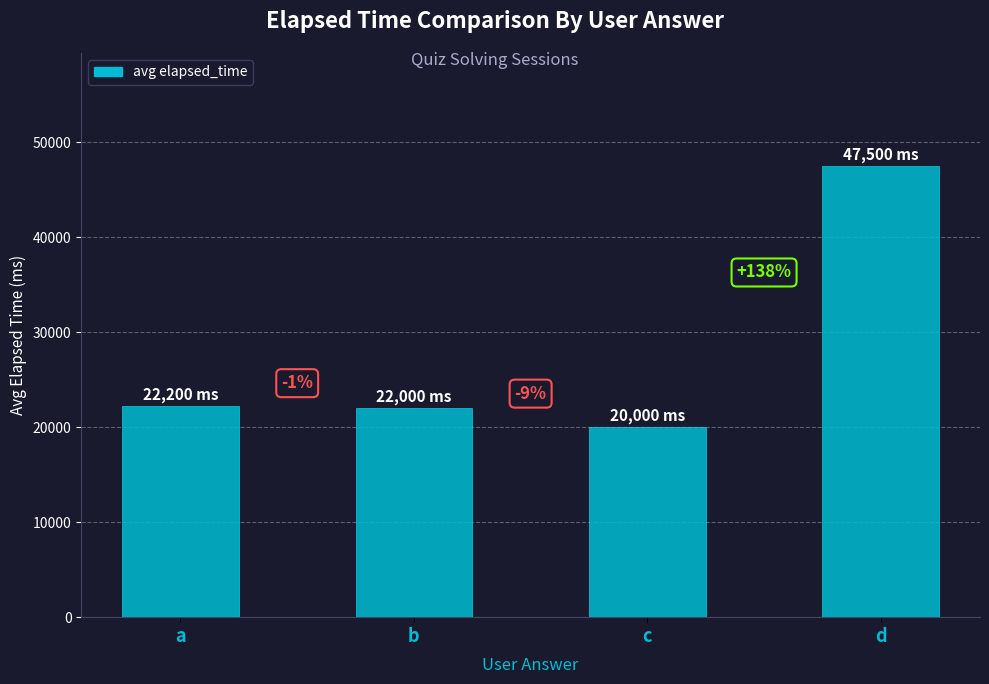

Between b and c, which is larger?

b